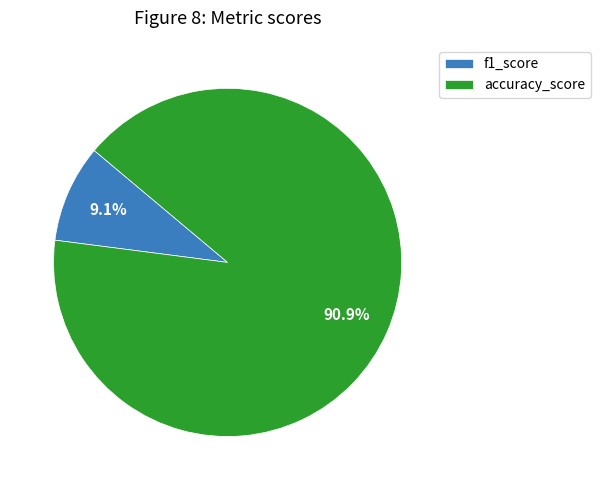

What is the total percentage of accuracy_score and f1_score?

100.0%